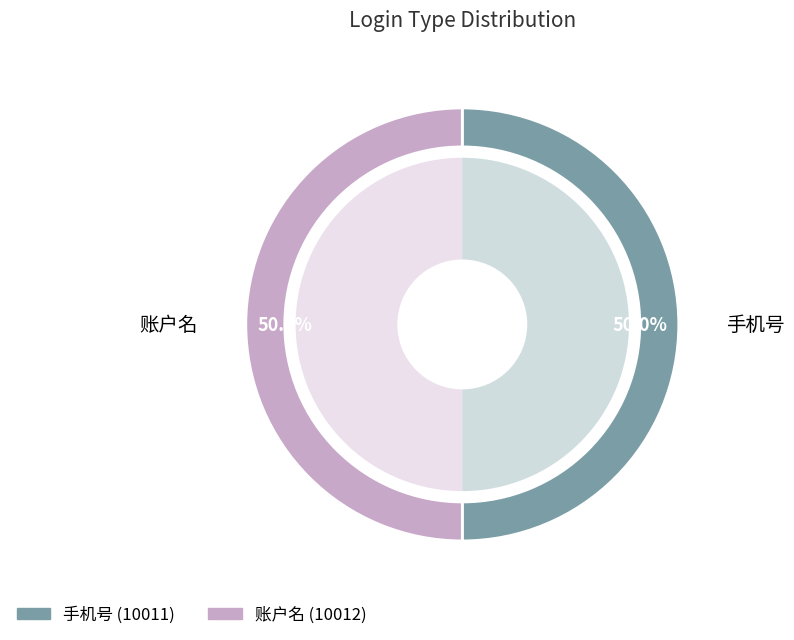

Rank the categories by value from lowest to highest.

手机号, 账户名